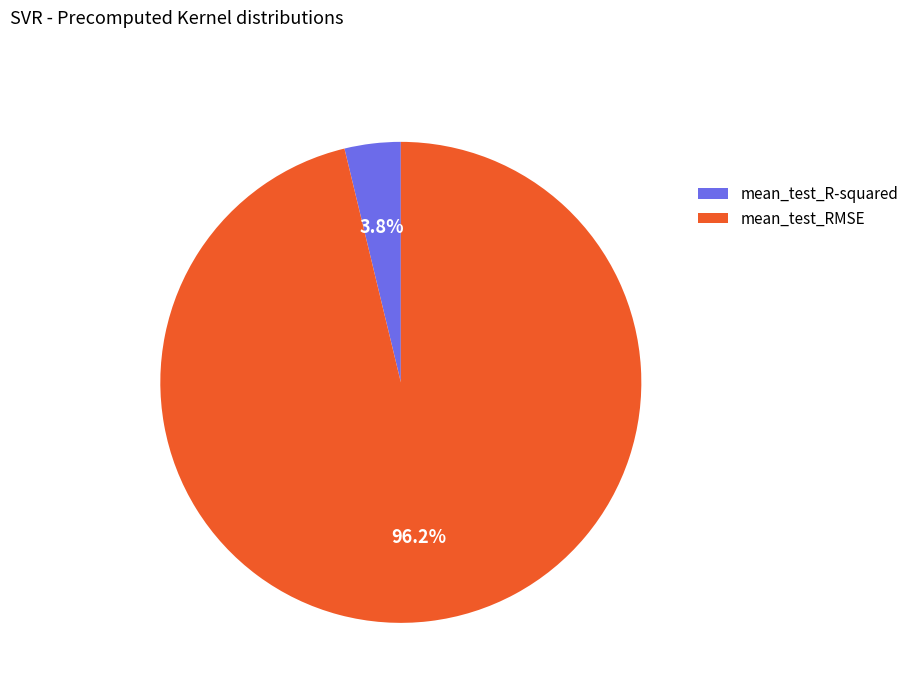

What is the smallest slice in the pie chart?

mean_test_R-squared